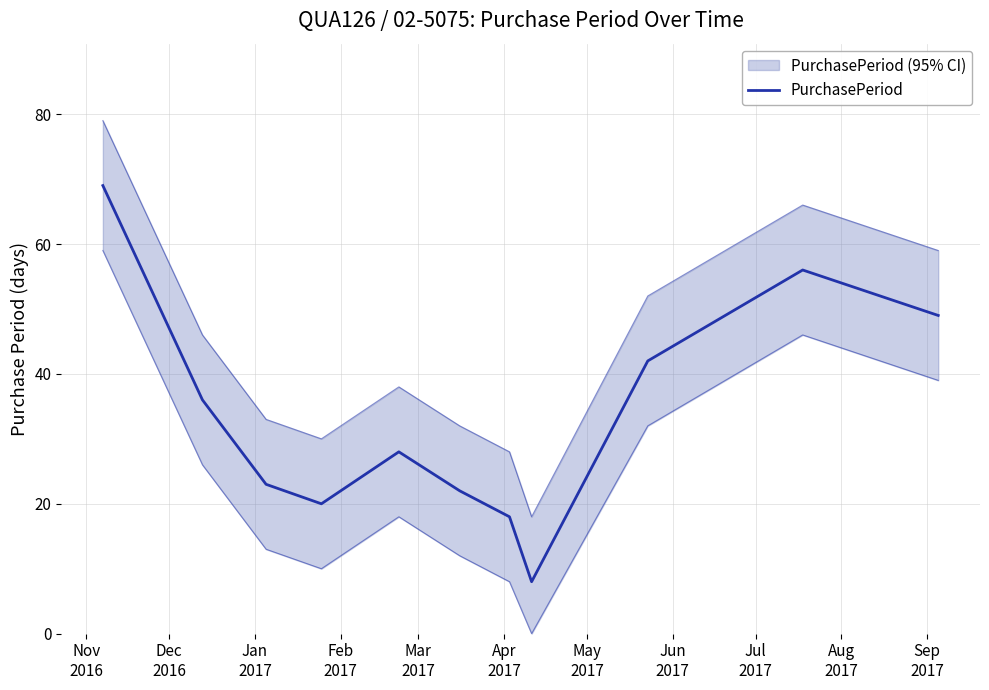

List the labels in order of value, largest first.

Nov
2016, Aug
2017, Sep
2017, Jul
2017, Dec
2016, Mar
2017, Jan
2017, Apr
2017, Feb
2017, May
2017, Jun
2017